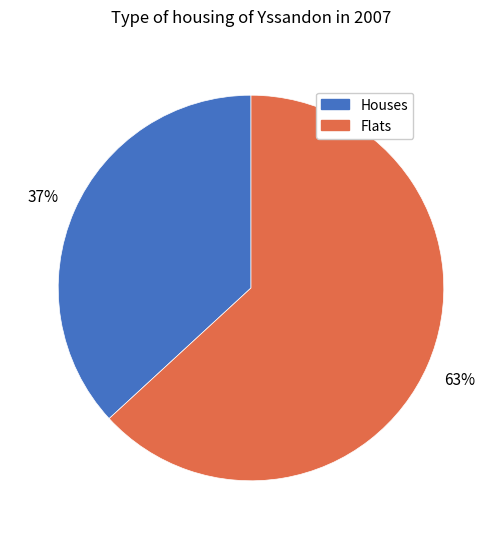

Do Houses and Flats together represent more than half of the pie?

Yes